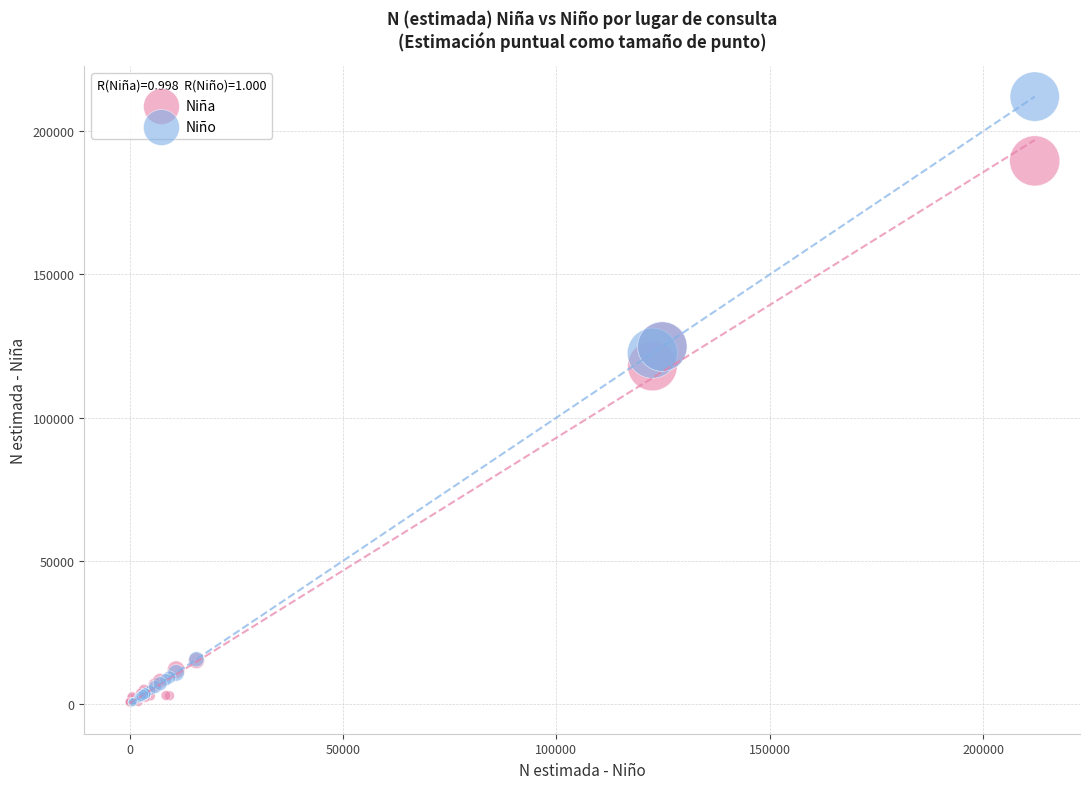

Which series has the widest spread of Y values?

Niño